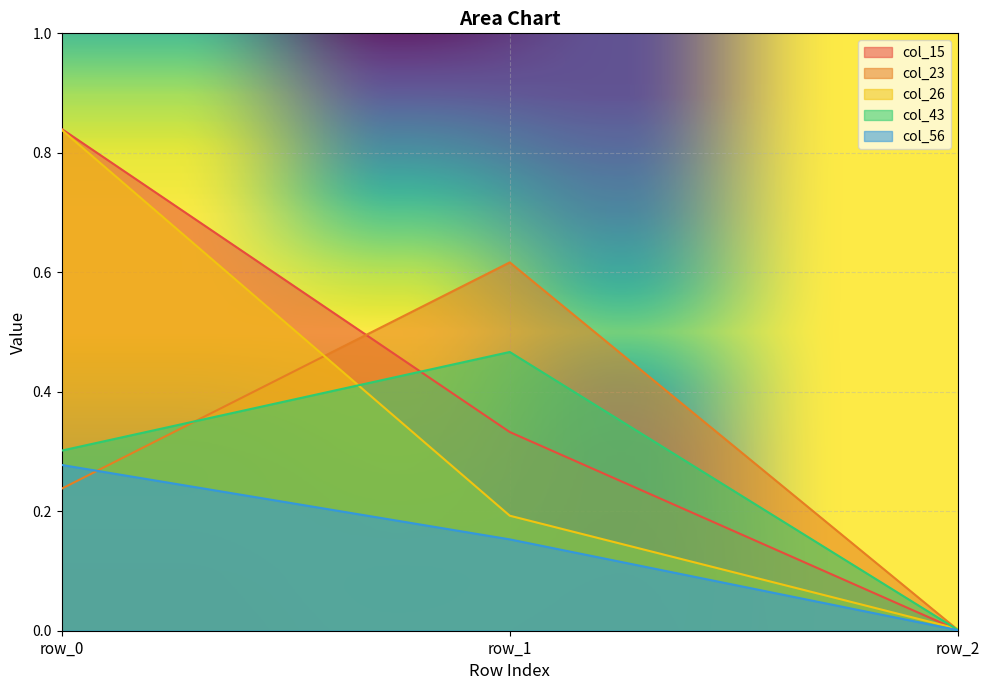

Is it true that col_15 equals 0.2 at row_1?

False